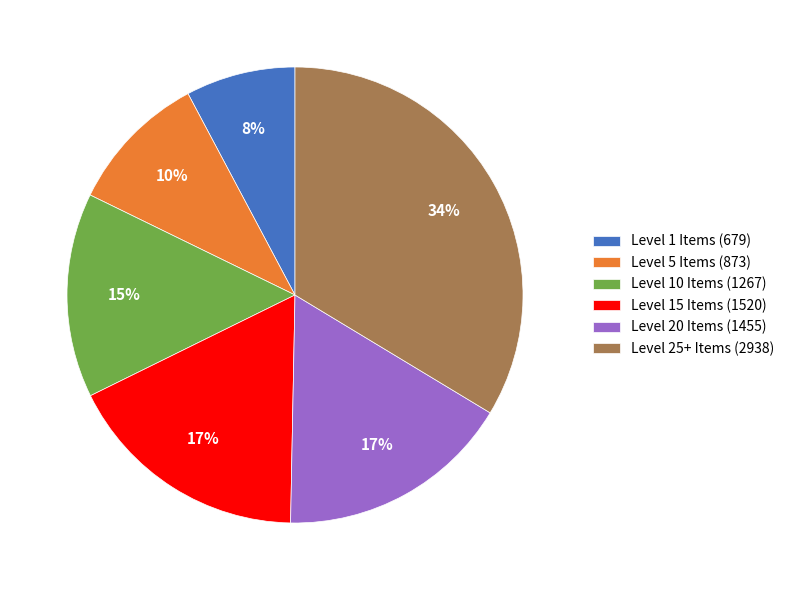

Which slice is the largest?

Level 25+ Items (2938)